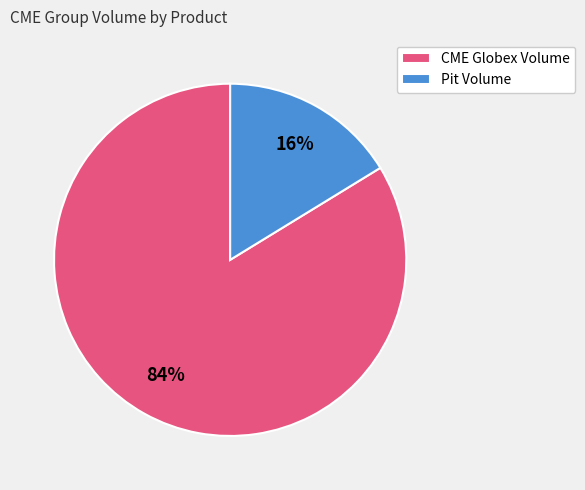

To the nearest percent, what portion does CME Globex Volume represent?

84%